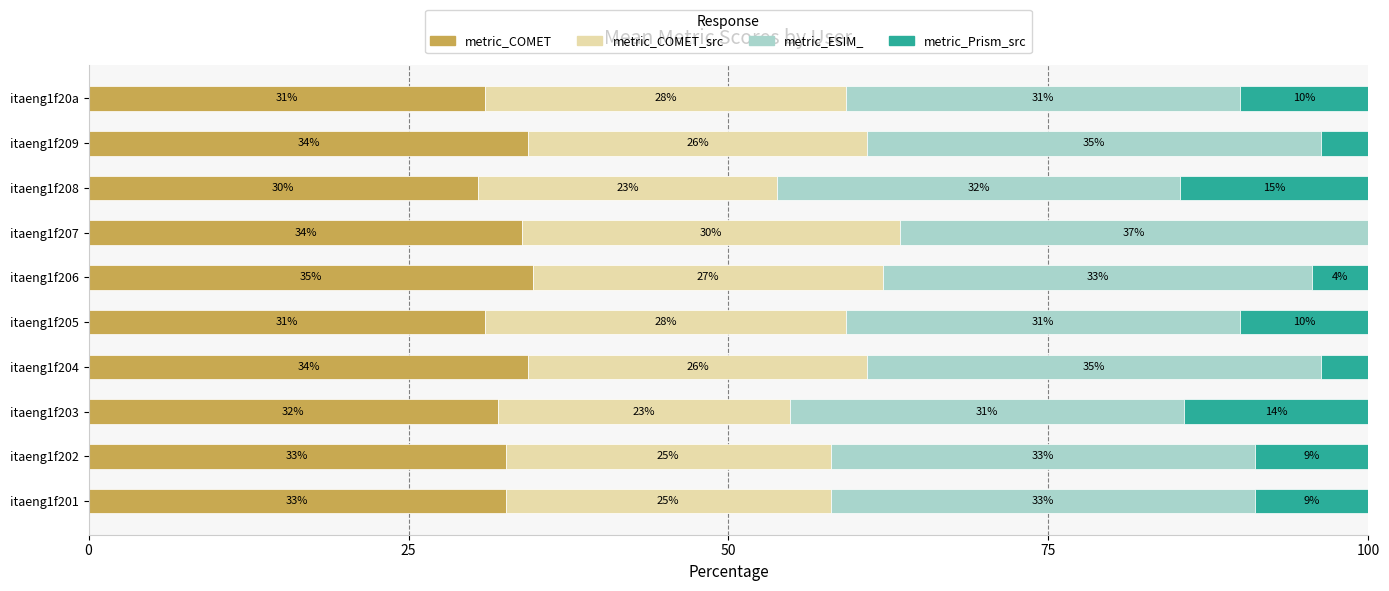

What are all the series names shown in the legend?

metric_COMET, metric_COMET_src, metric_ESIM_, metric_Prism_src